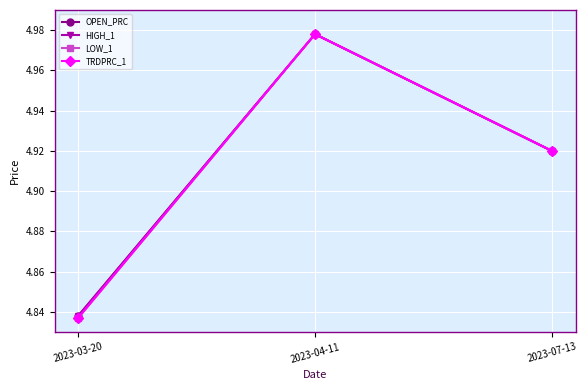

Is this an area chart (filled region under the line)?

No